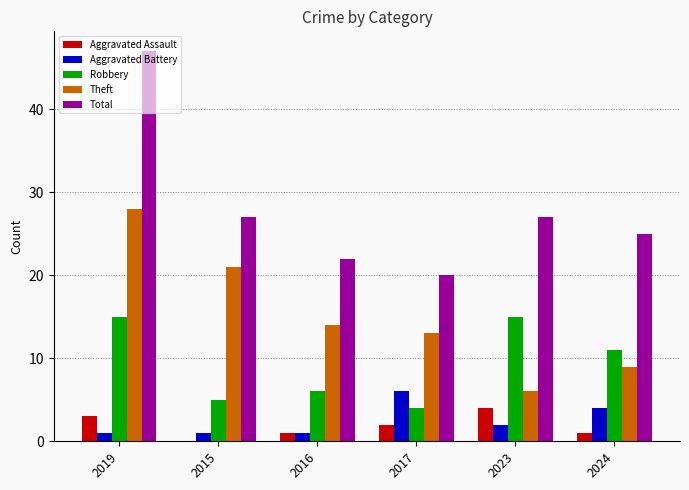

Are the bars horizontal?

No